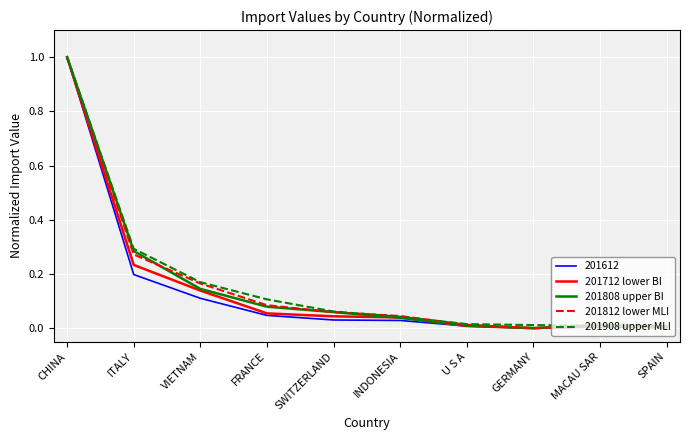

What is the sum of all 201808 upper BI values?

1.6